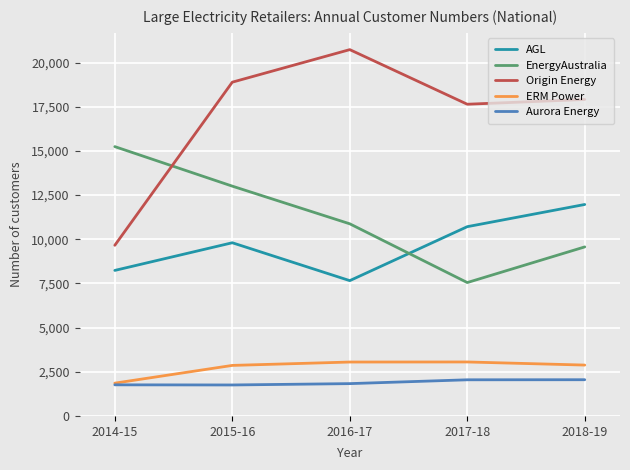

How many EnergyAustralia values are between 9567 and 13006?

3